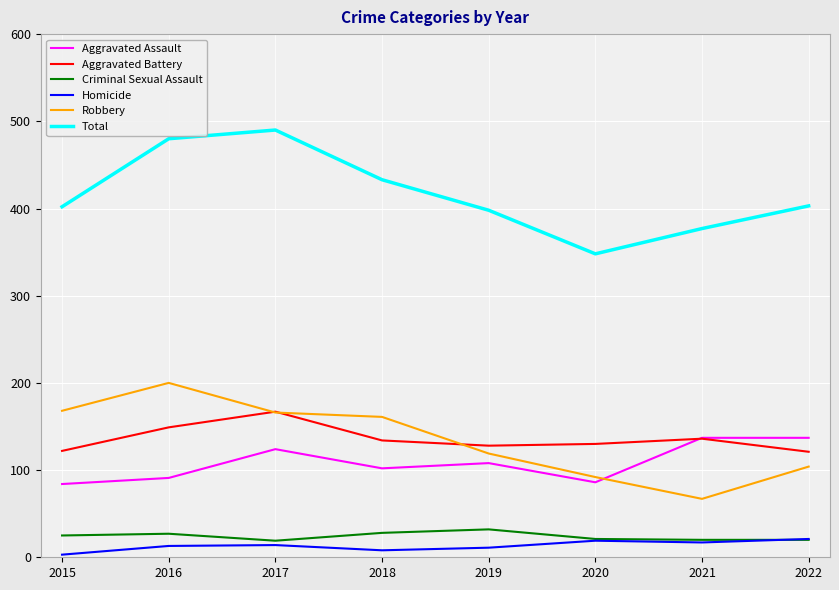

The Robbery series shows 156 at 2020. True or false?

False